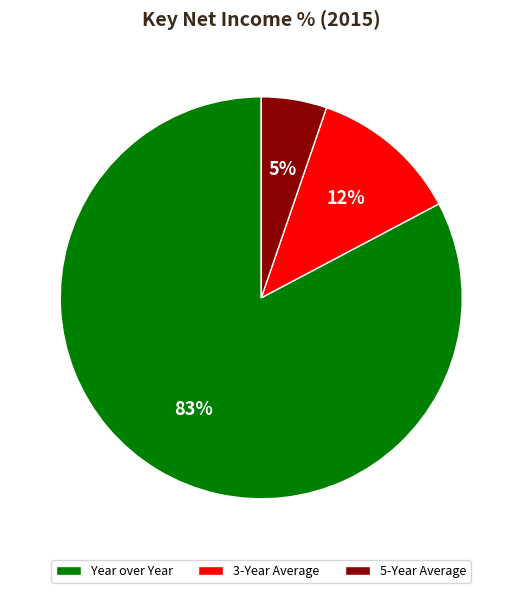

Which has a higher value, Year over Year or 5-Year Average?

Year over Year